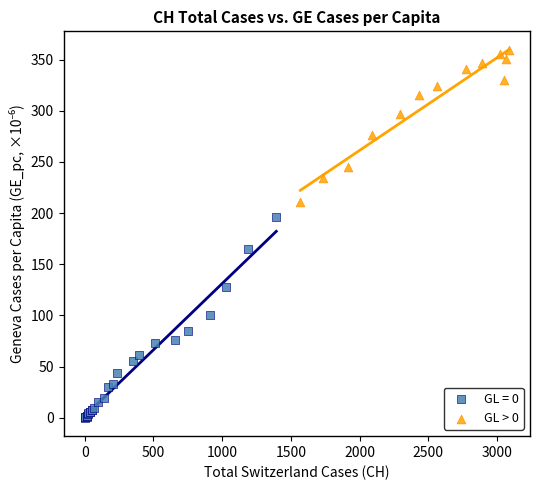

Which series reaches the maximum Y coordinate?

GL > 0